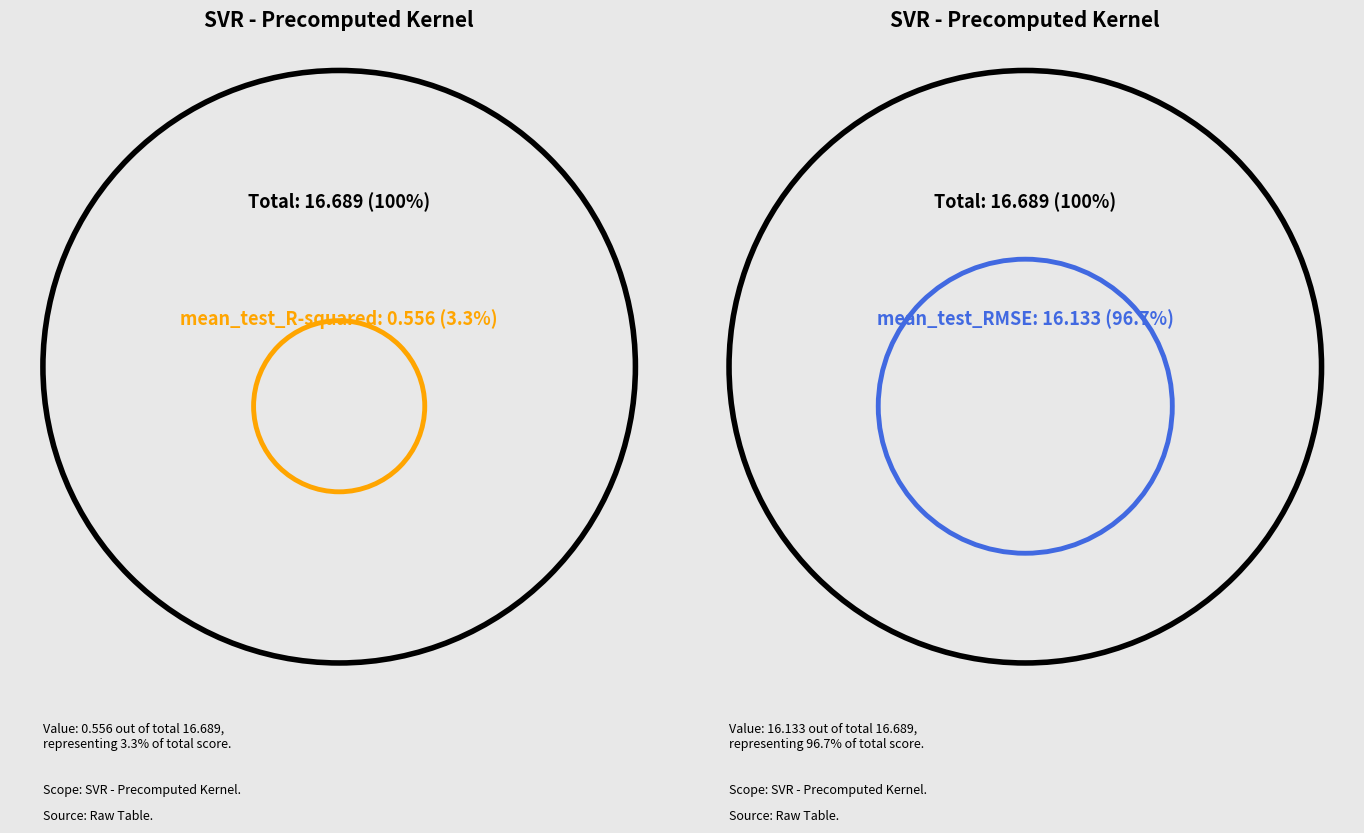

The mean_test_R-squared slice represents 9% of the pie. True or false?

False